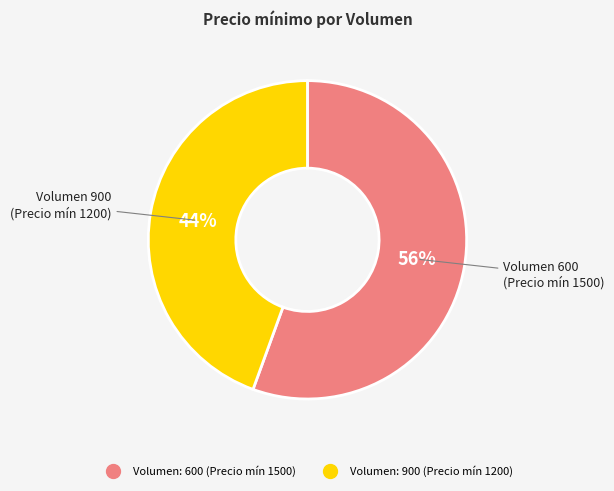

Is there any slice that represents more than half of the pie?

Yes